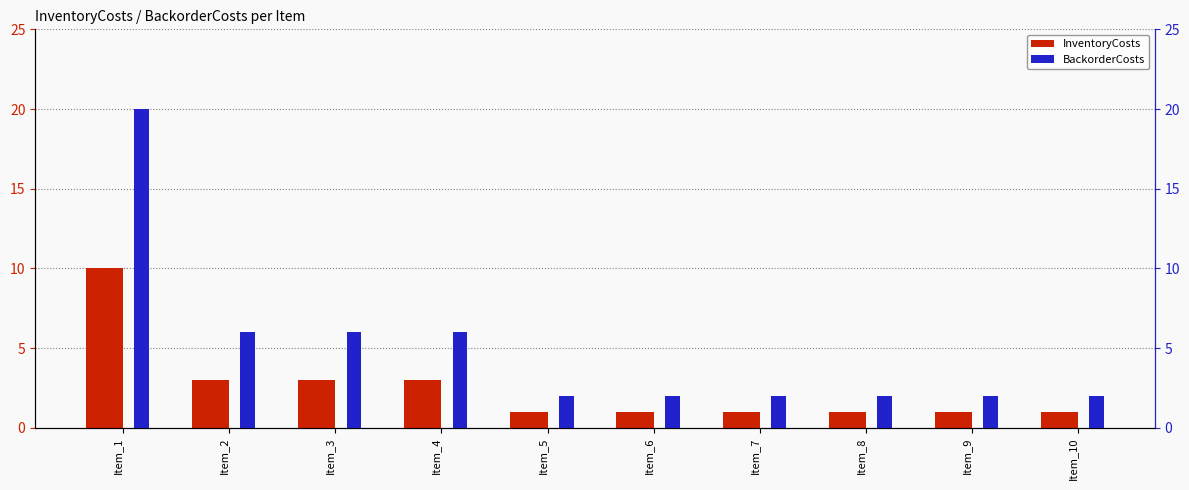

At which label does InventoryCosts reach its peak?

Item_1